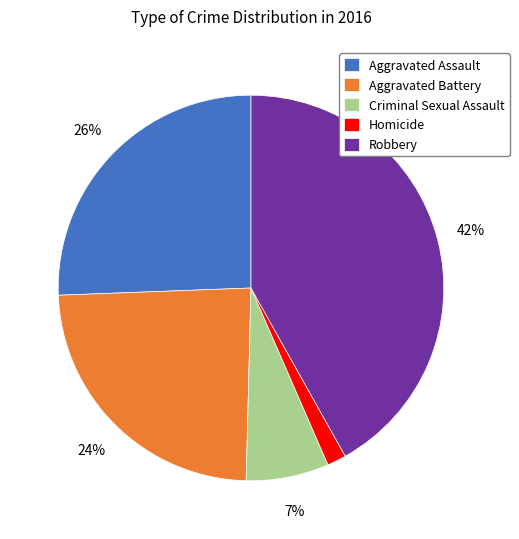

Is there a majority slice in this chart?

No